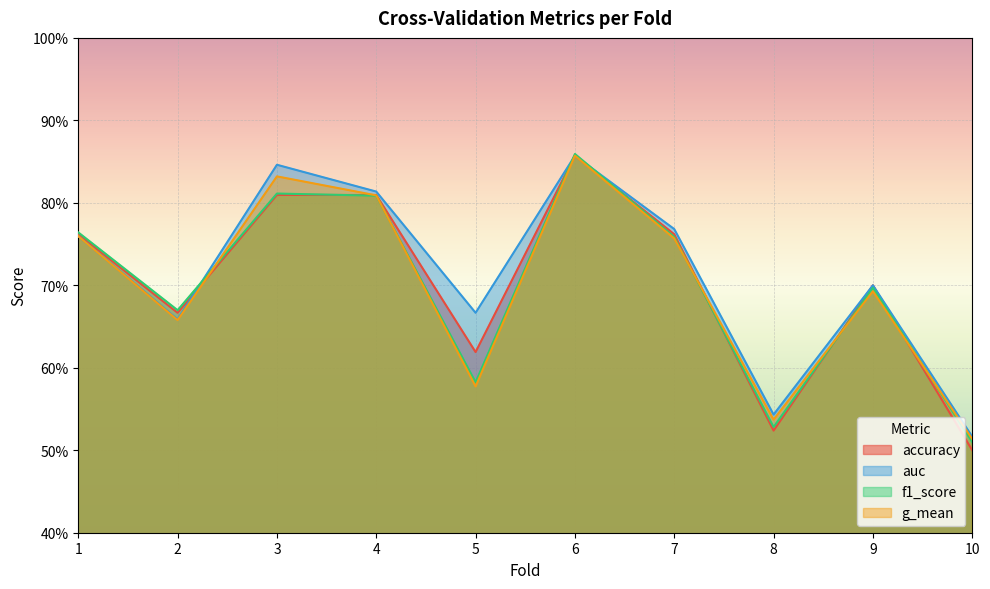

Does the chart display data point markers on the line(s)?

No